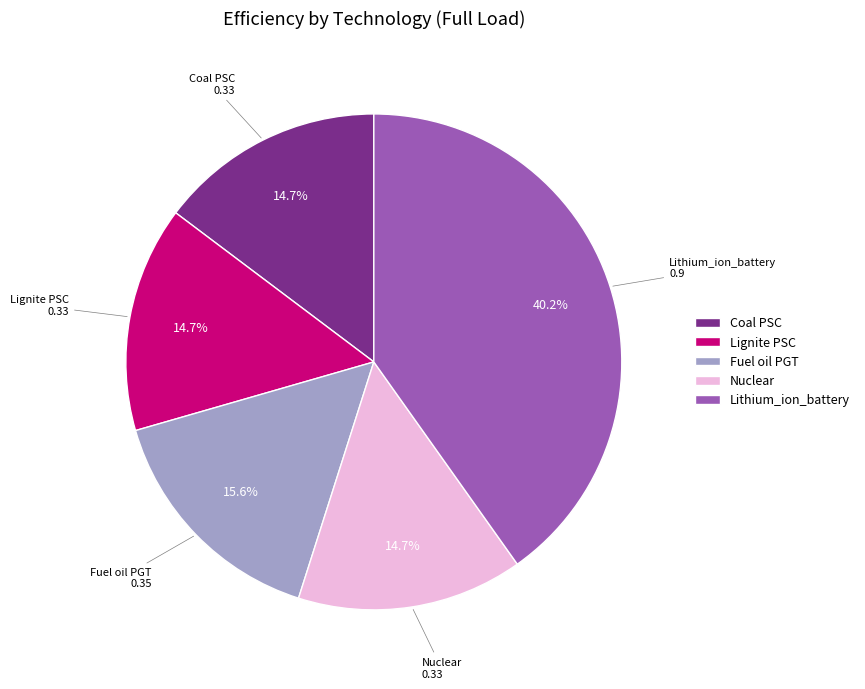

Count the number of slices in the pie.

5